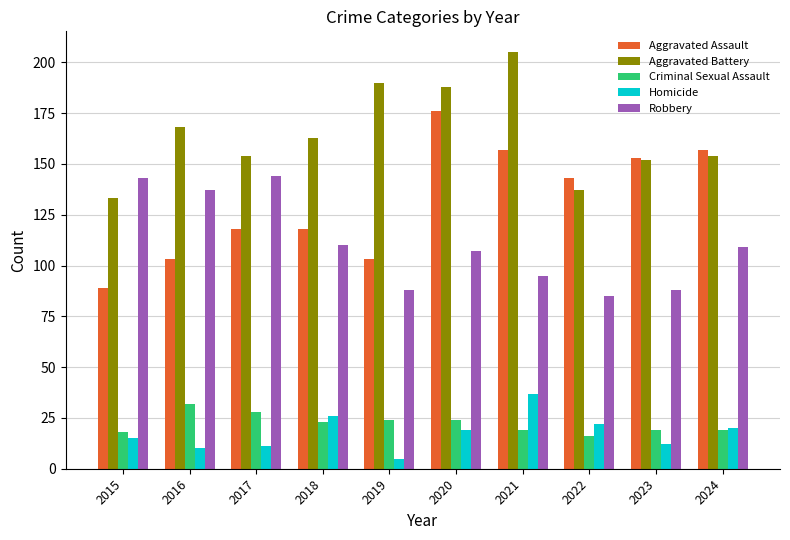

What is the difference between the Aggravated Battery values at 2019 and 2021?

15